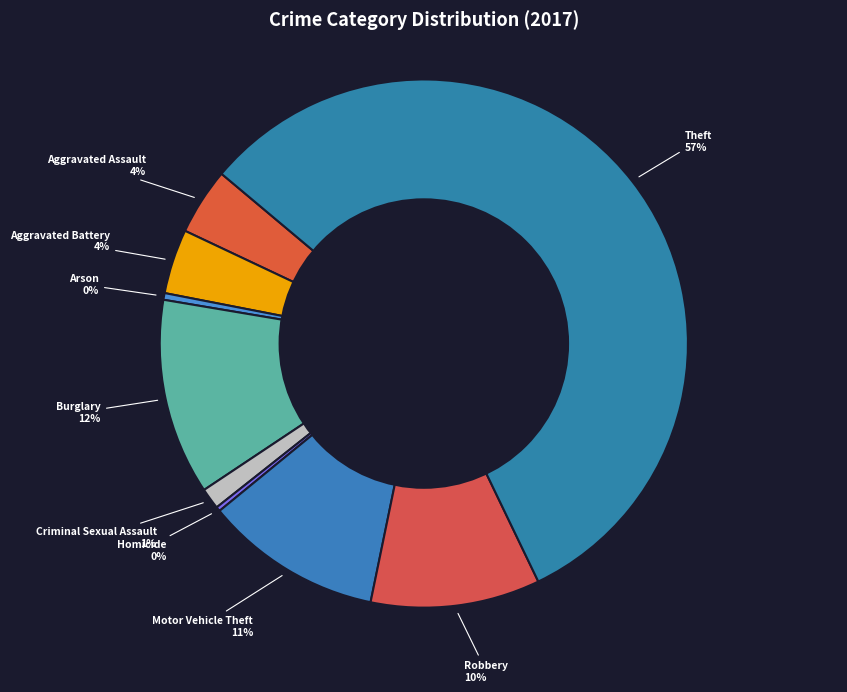

Does Theft account for over 50% of the chart?

Yes